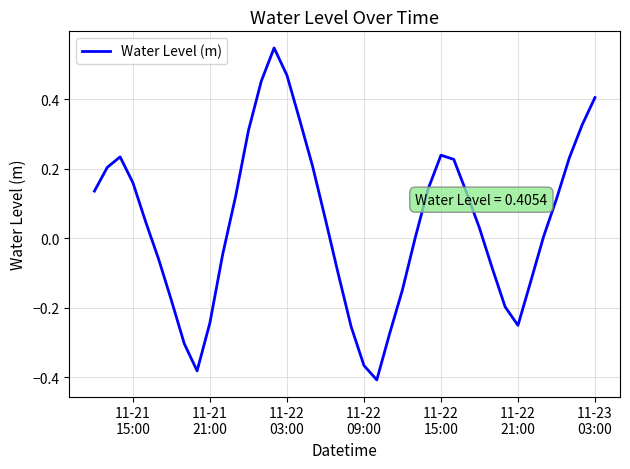

What is the difference between the maximum and minimum values?

1.0